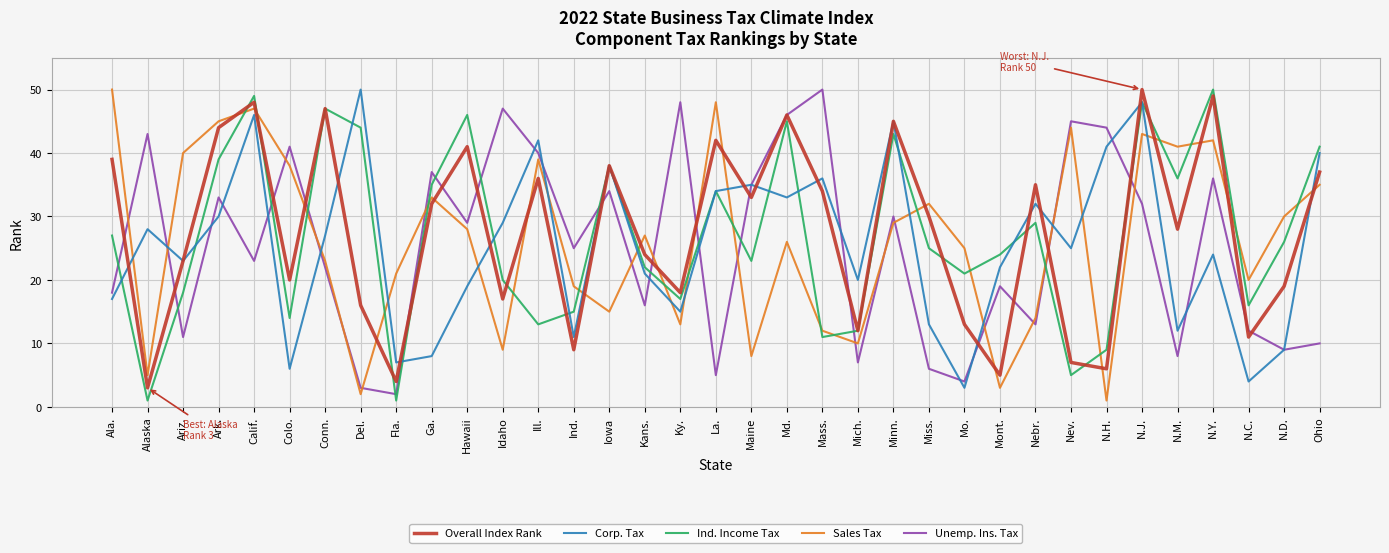

What is the difference between the second highest and minimum values in the Unemp. Ins. Tax series?

46